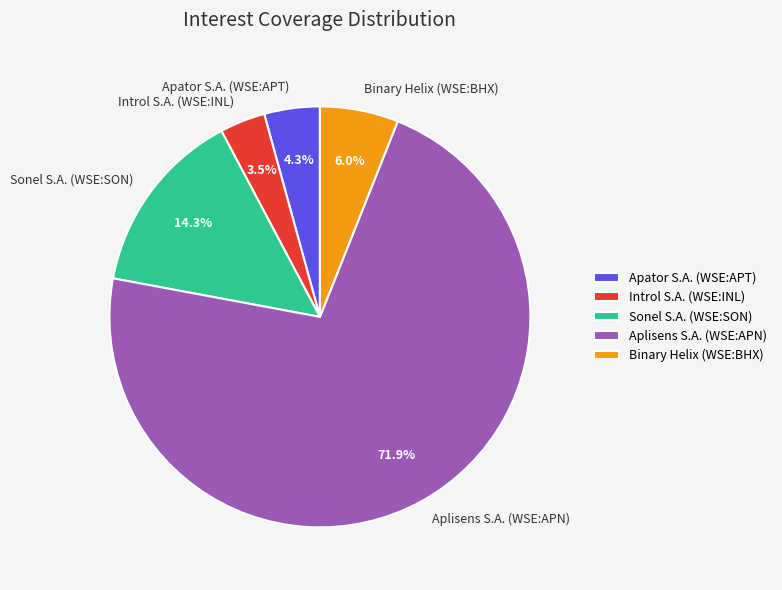

The Sonel S.A. (WSE:SON) slice represents 9% of the pie. True or false?

False